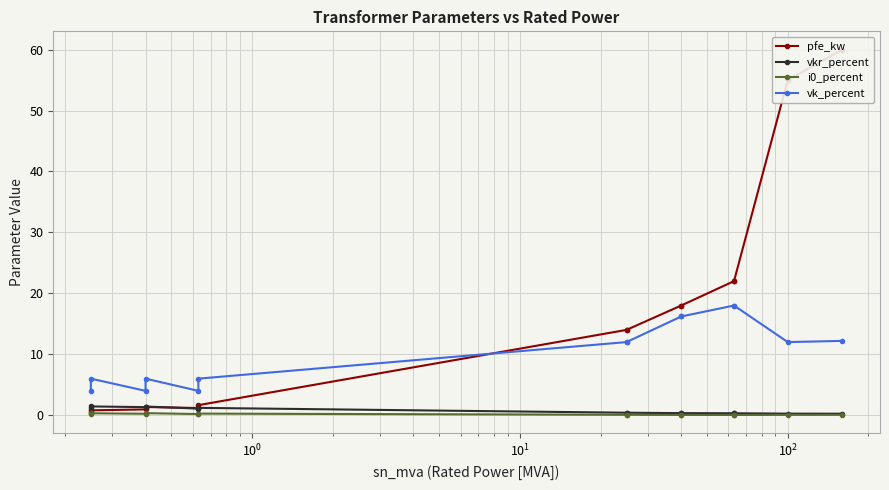

Is this an area chart (filled region under the line)?

No